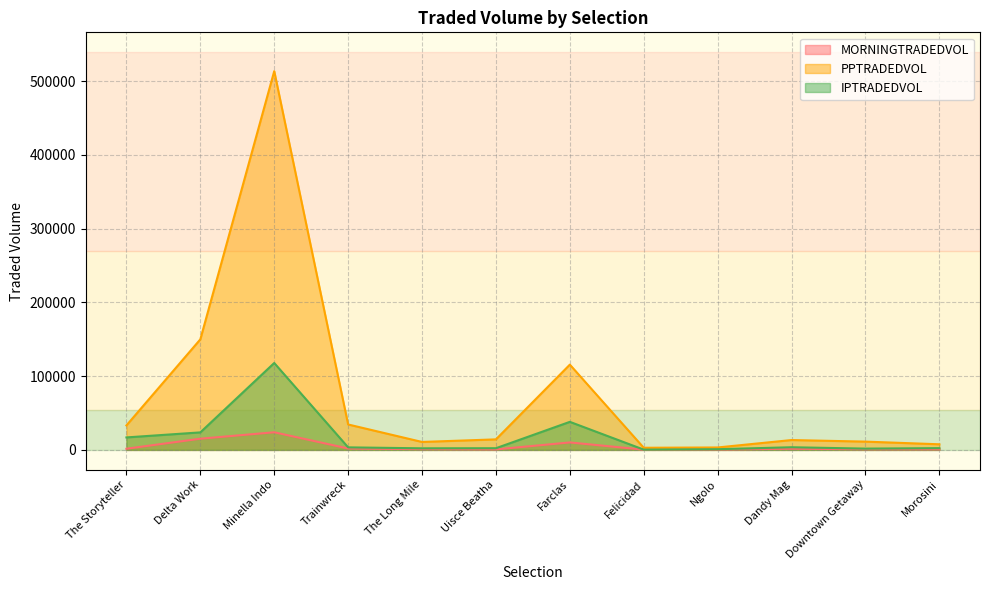

Does the chart display data point markers on the line(s)?

No